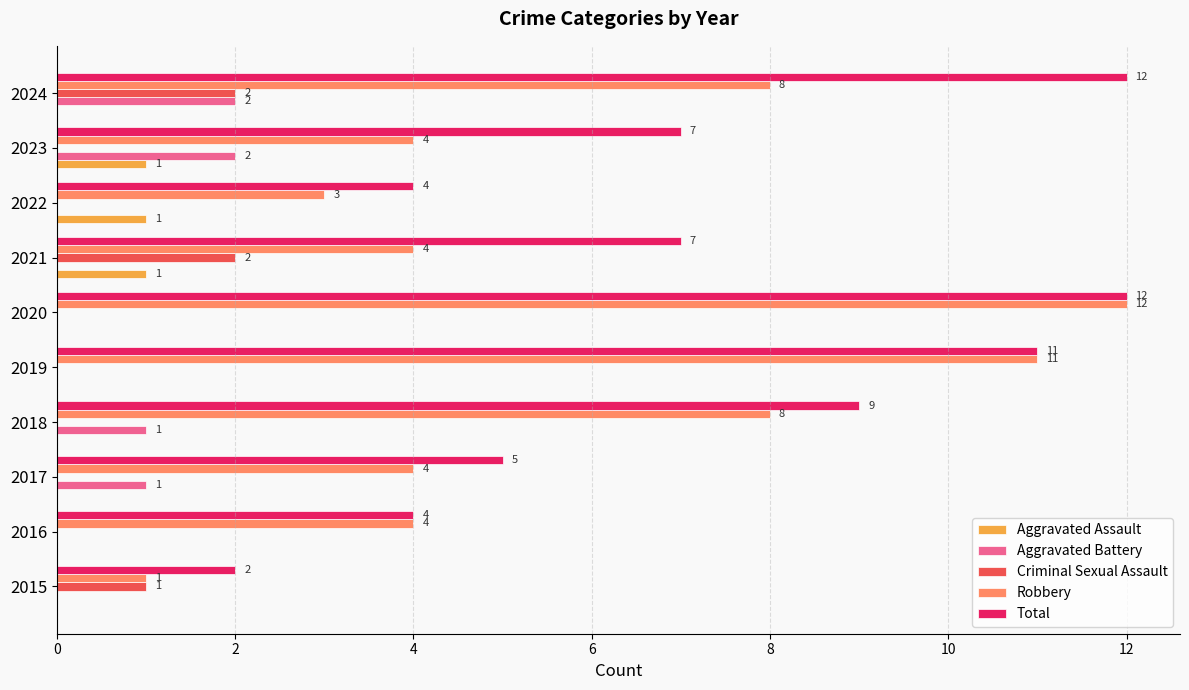

What is the total value across all series at 2018?

18